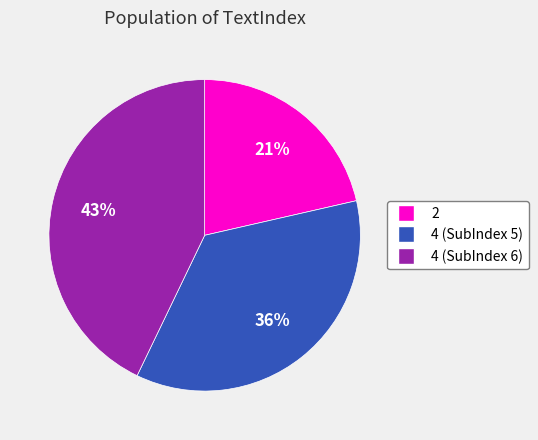

Is it true that 4 (SubIndex 6) is 43% of the pie?

True